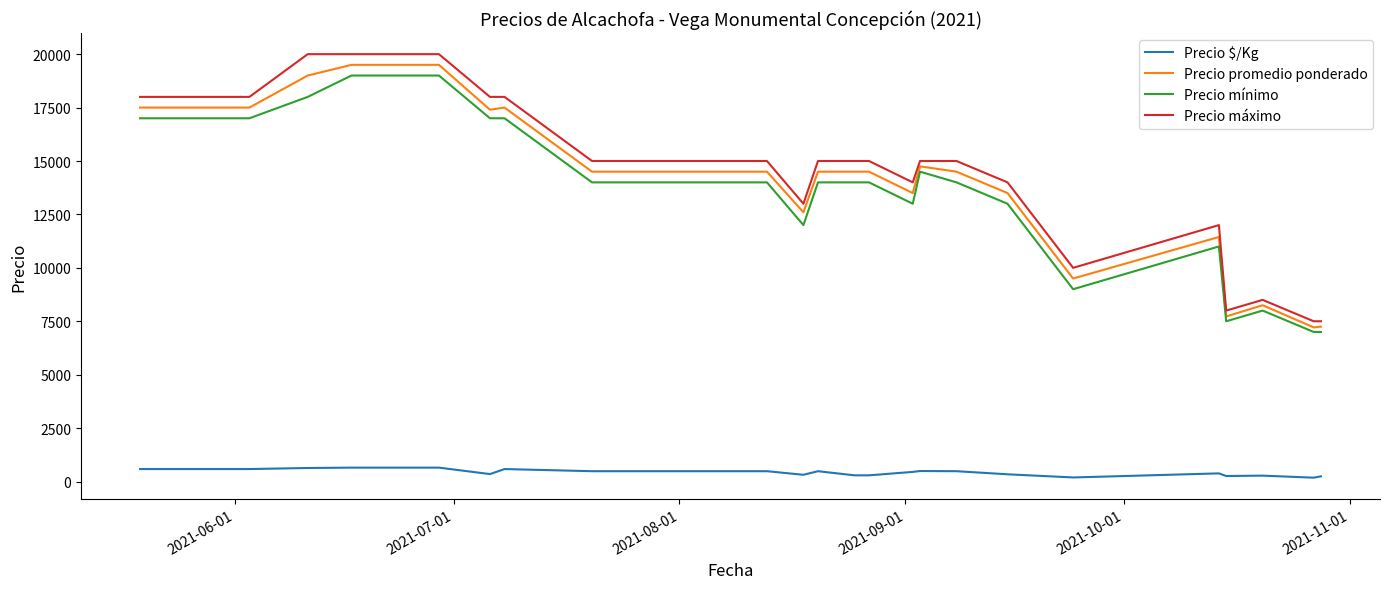

What is the maximum value shown in the chart?

20000